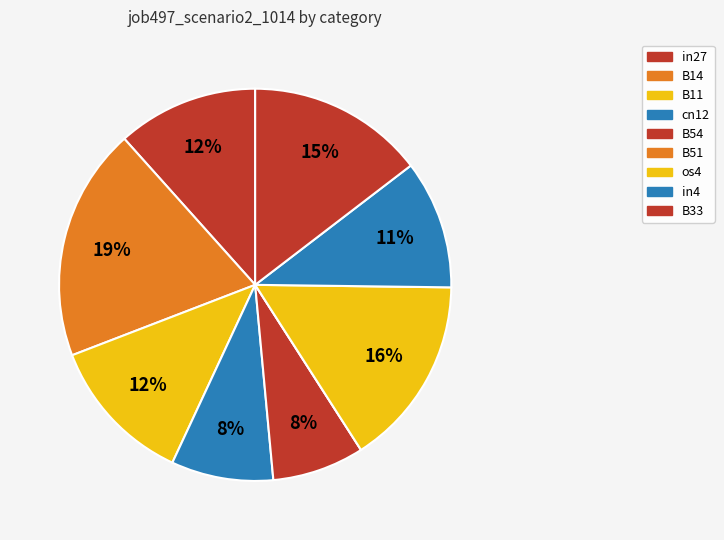

Does B14 account for over 50% of the chart?

No